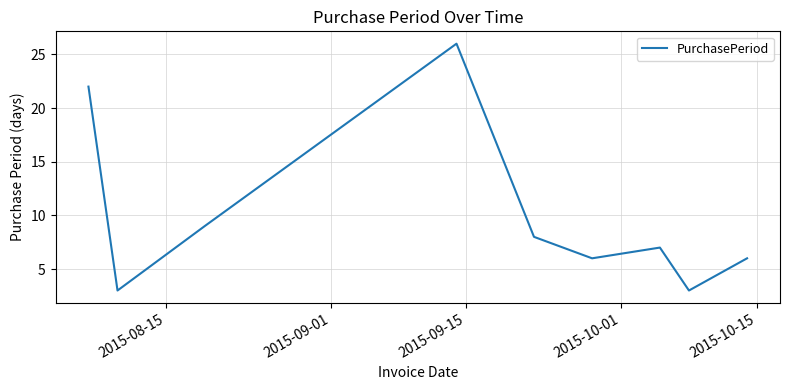

What is the greatest value displayed?

26